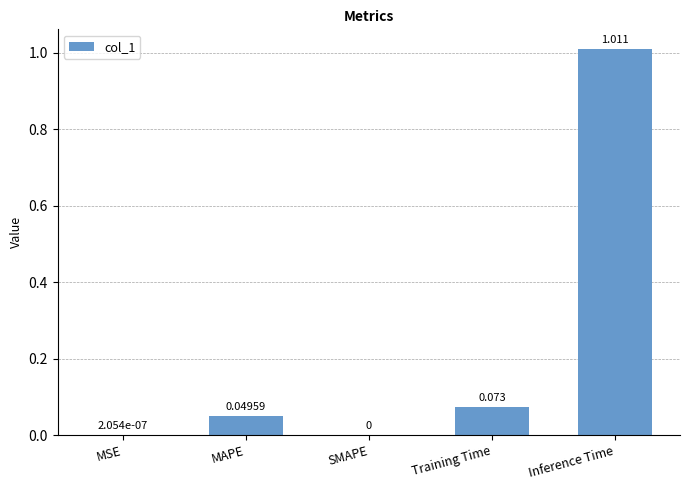

How many values are above zero?

4